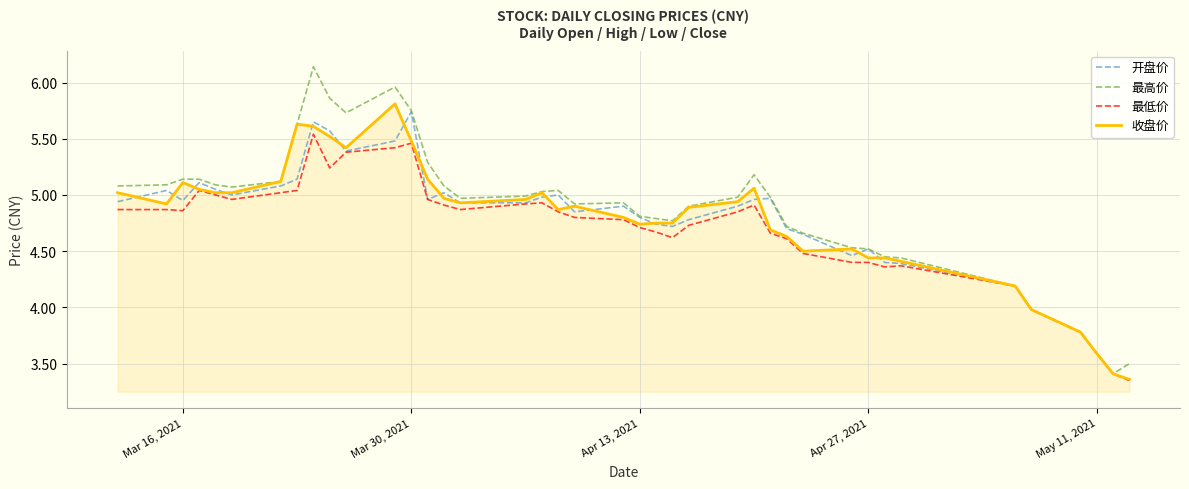

Which series has the widest spread of values?

最高价